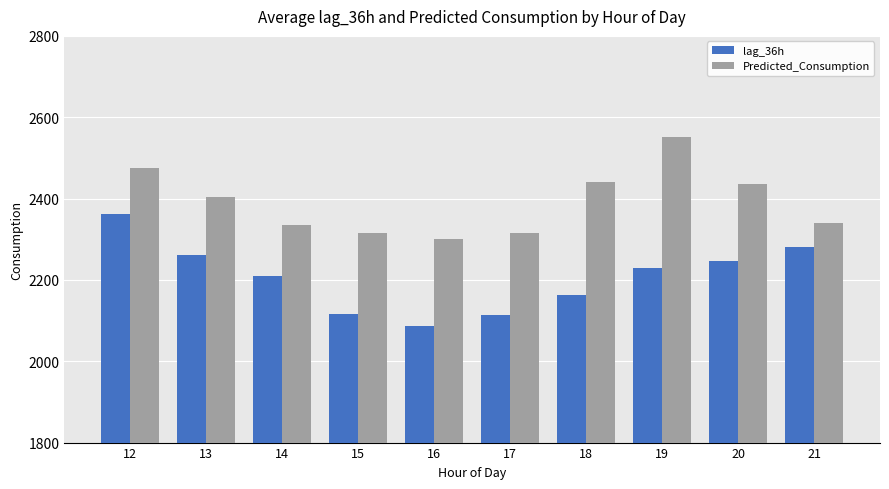

What is the value of the lag_36h bar at the 1st from the left?

2362.0